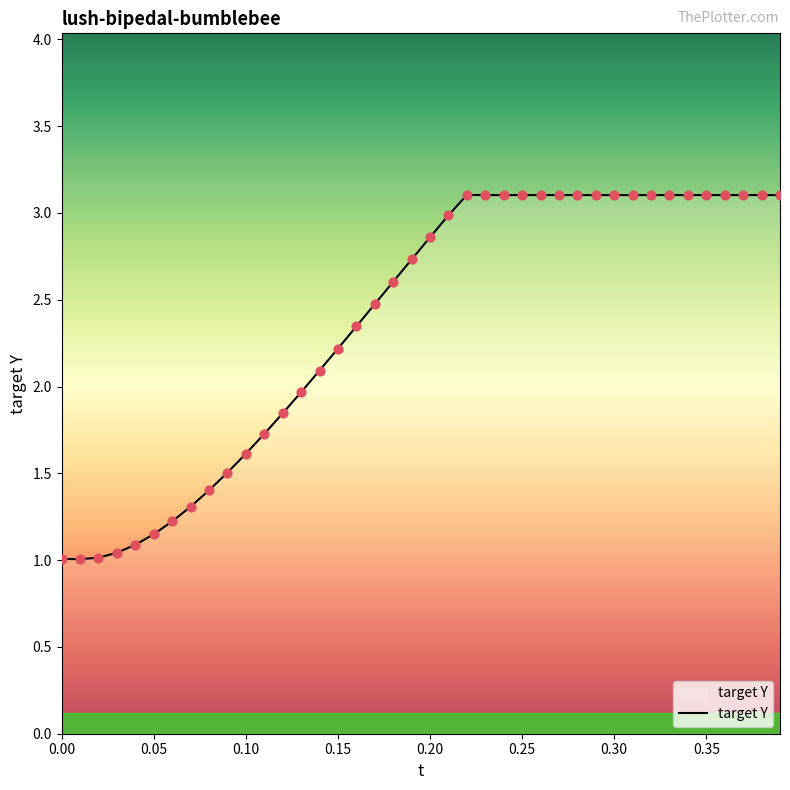

What is the greatest value displayed?

3.1